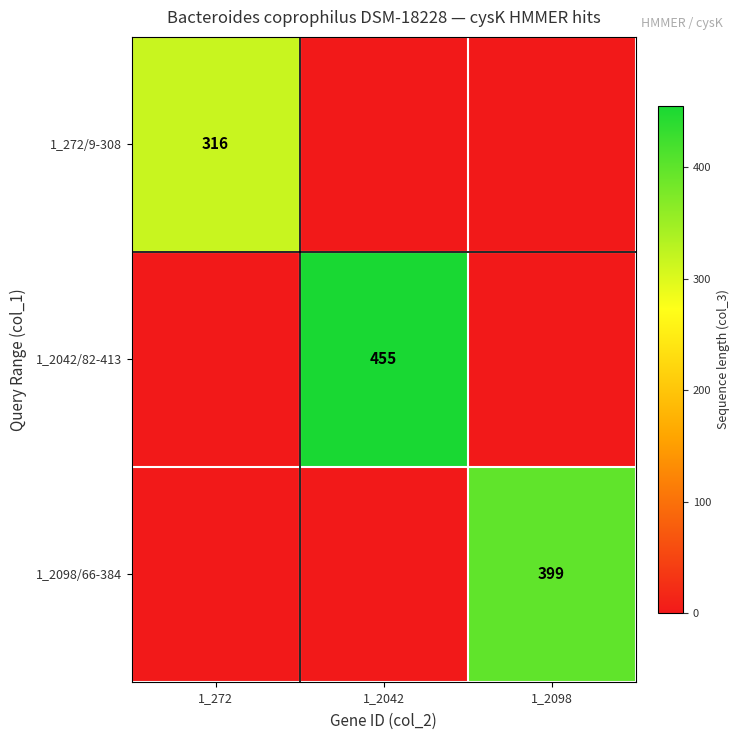

The value of 1_272/9-308 at 1_272 is 316. True or false?

True